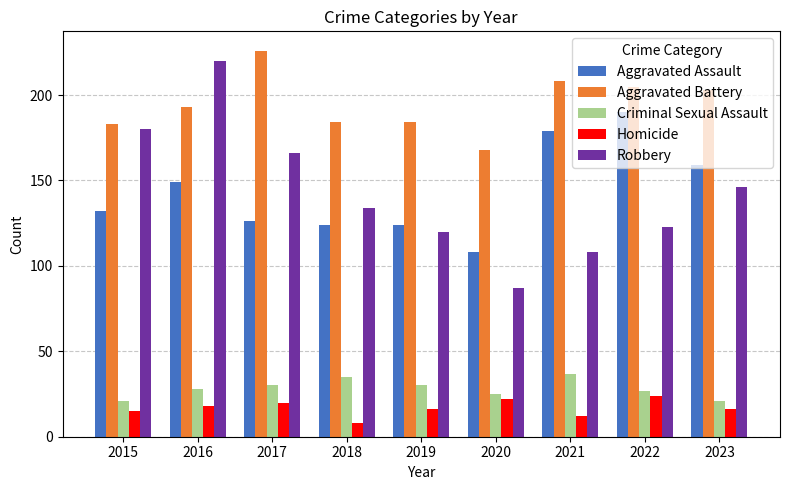

What is the sum of the Aggravated Assault values at 2015 and 2017?

258